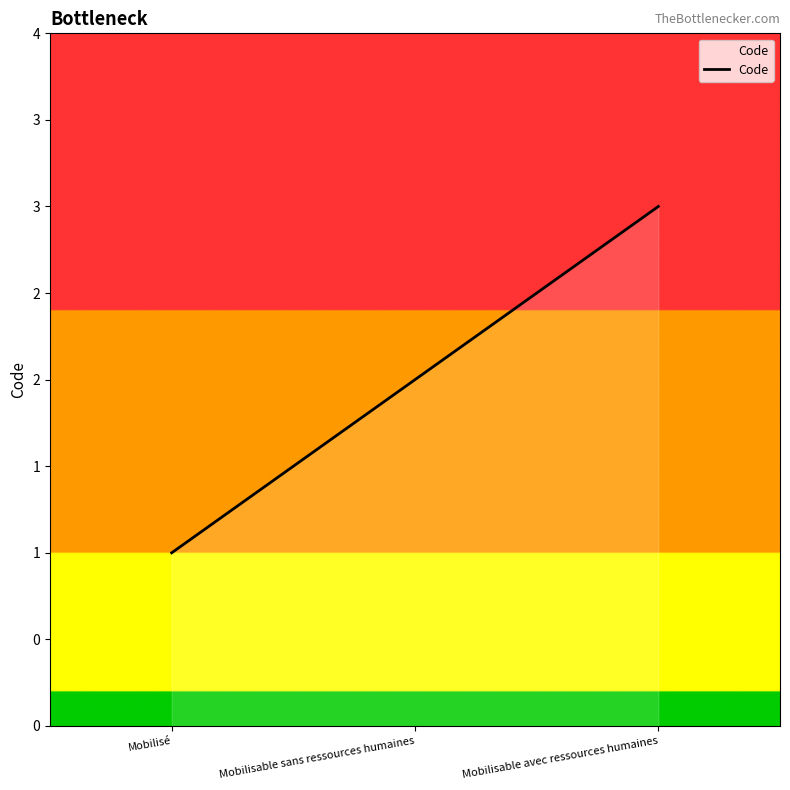

Does the chart have visible grid lines?

No